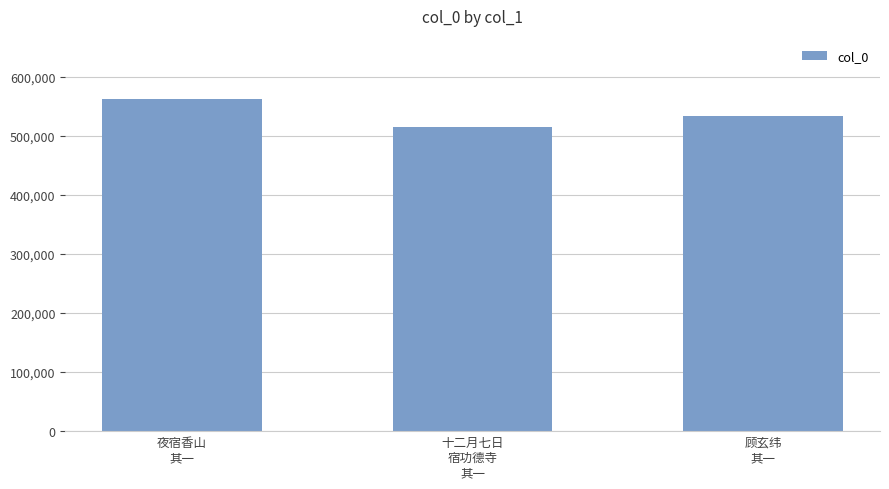

Which category has the highest value across all series?

夜宿香山
其一